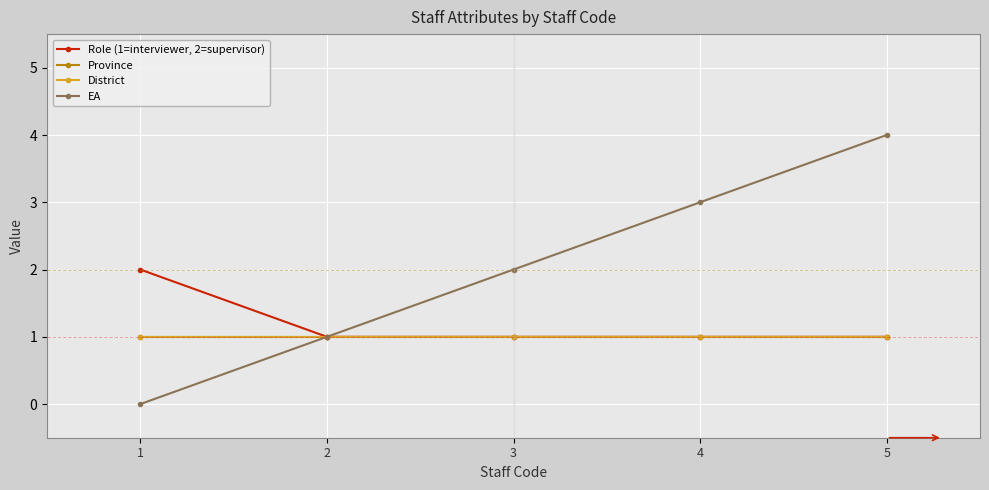

Does the chart have visible grid lines?

Yes